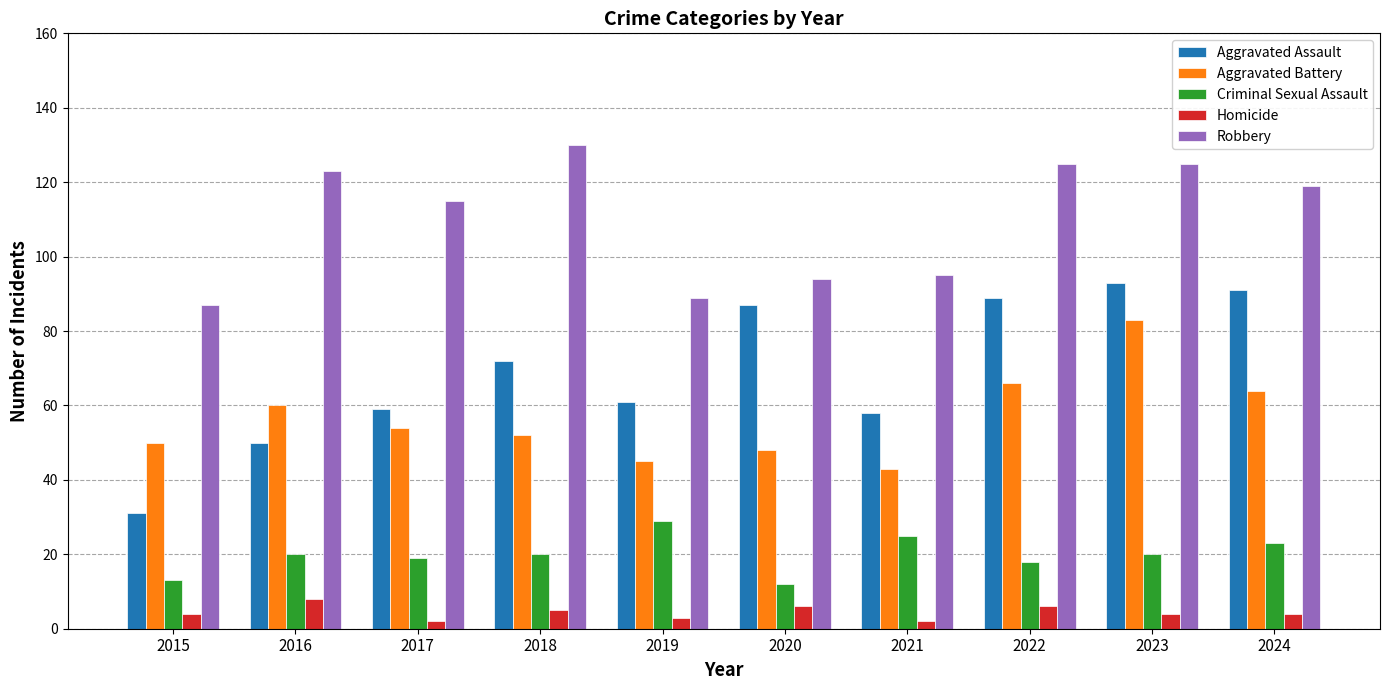

At 2024, list the series in order from smallest to largest.

Homicide, Criminal Sexual Assault, Aggravated Battery, Aggravated Assault, Robbery